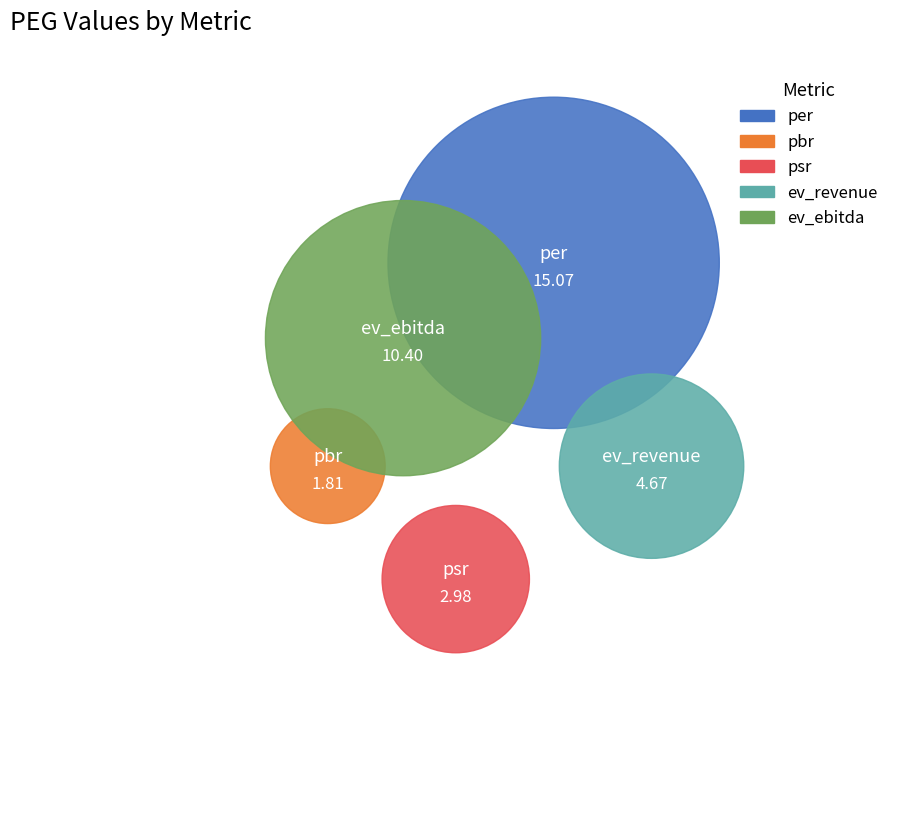

Rank the categories by value from lowest to highest.

pbr, psr, ev_revenue, ev_ebitda, per